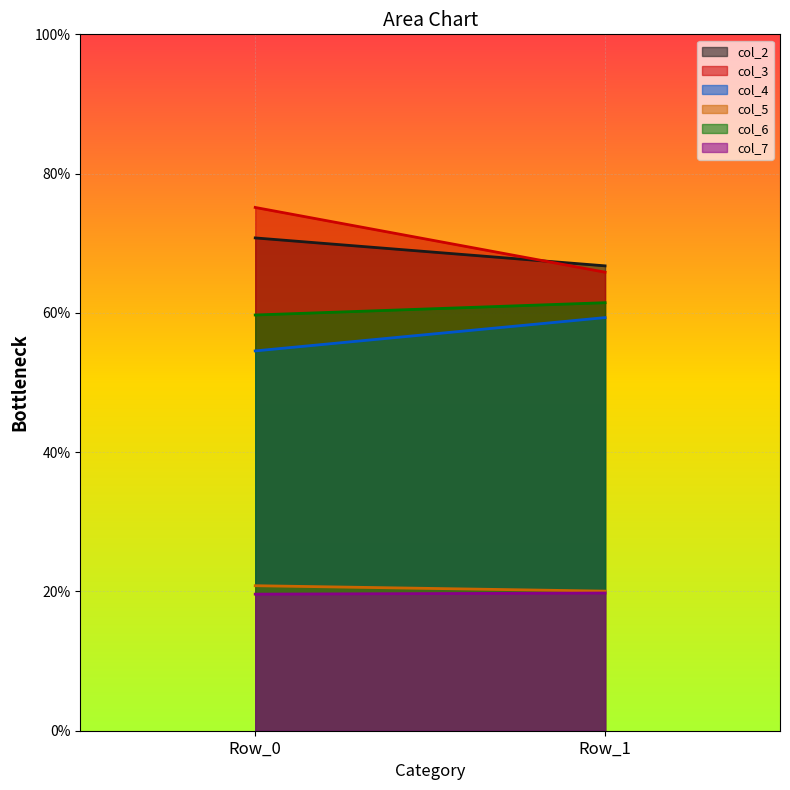

What is the value of the col_5 point at the 1st from the left?

20.8